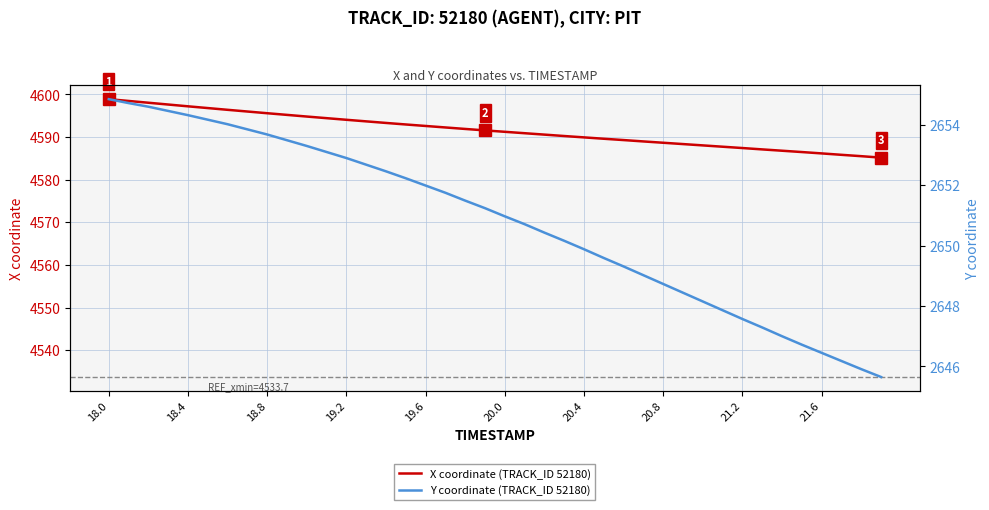

Reading right to left, transcribe all the data shown in this chart.

X: 4585.2	4585.5	4585.8	4586.2	4586.5	4586.8	4587.1	4587.4	4587.7	4588.1	4588.4	4588.7	4589.0	4589.3	4589.6	4589.9	4590.2	4590.6	4590.9	4591.2	4591.6	4591.9	4592.3	4592.6	4593.0	4593.3	4593.7	4594.1	4594.4	4594.8	4595.2	4595.6	4596.0	4596.4	4596.8	4597.2	4597.6	4598.1	4598.5	4598.9
Y: 2645.7	2645.9	2646.2	2646.4	2646.7	2647.0	2647.3	2647.6	2647.9	2648.2	2648.4	2648.7	2649.0	2649.3	2649.6	2649.9	2650.2	2650.4	2650.7	2651.0	2651.2	2651.5	2651.8	2652.0	2652.2	2652.5	2652.7	2652.9	2653.1	2653.3	2653.5	2653.7	2653.8	2654.0	2654.2	2654.3	2654.5	2654.6	2654.7	2654.8